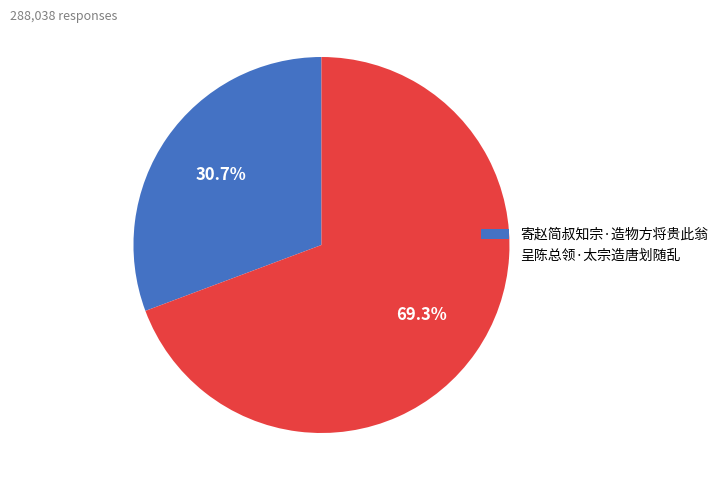

To the nearest percent, what is the difference between the 寄赵简叔知宗·造物方将贵此翁 and 呈陈总领·太宗造唐划随乱 slice percentages?

39%